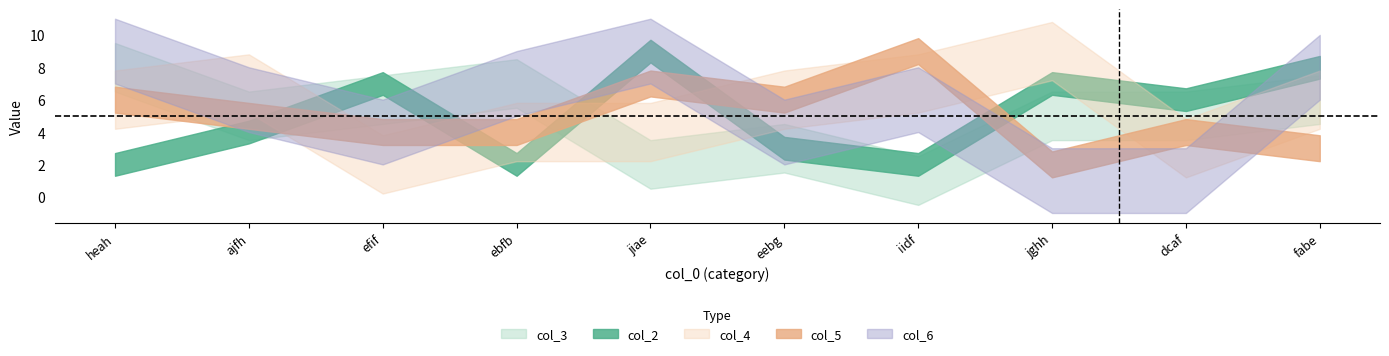

True or false: col_6 has more than 1 interior local peaks.

True